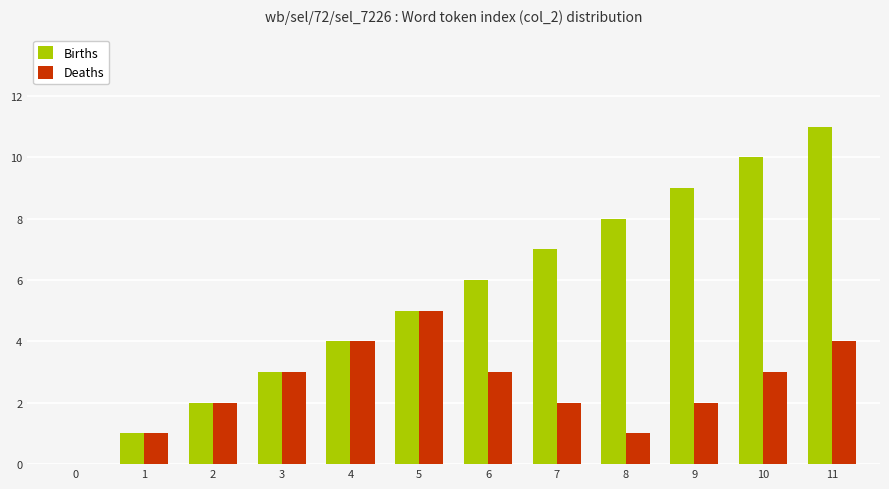

Which category has the highest value across all series?

11